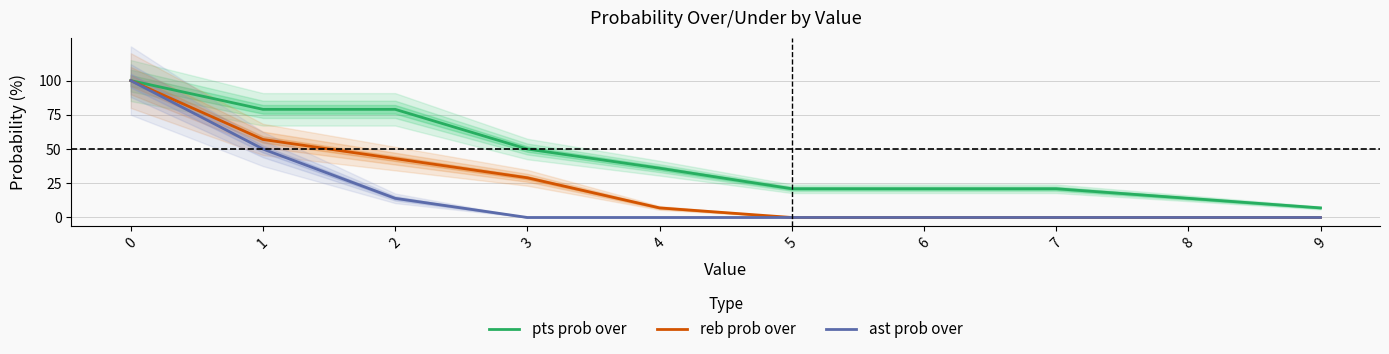

What is the sum of the pts prob over values at 1 and 4?

115